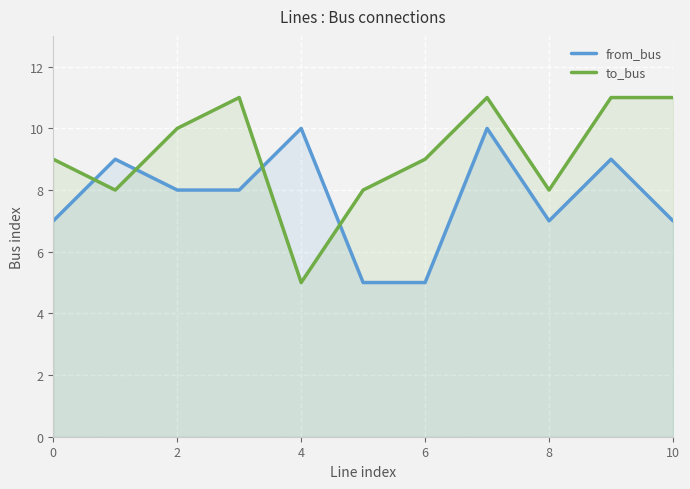

Rank the series by their maximum value, from highest to lowest.

to_bus, from_bus